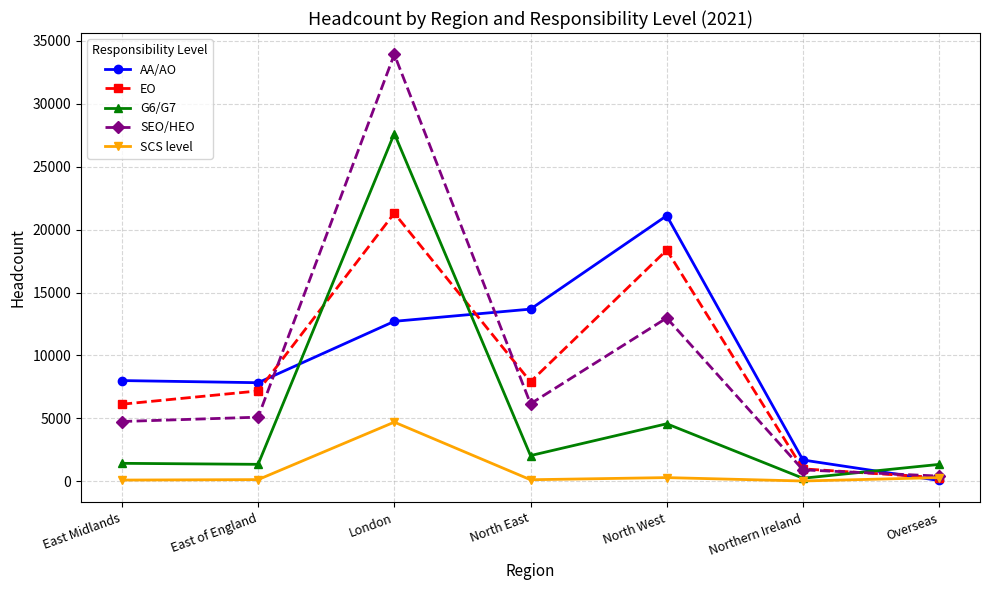

What is the average value of the G6/G7 series?

5510